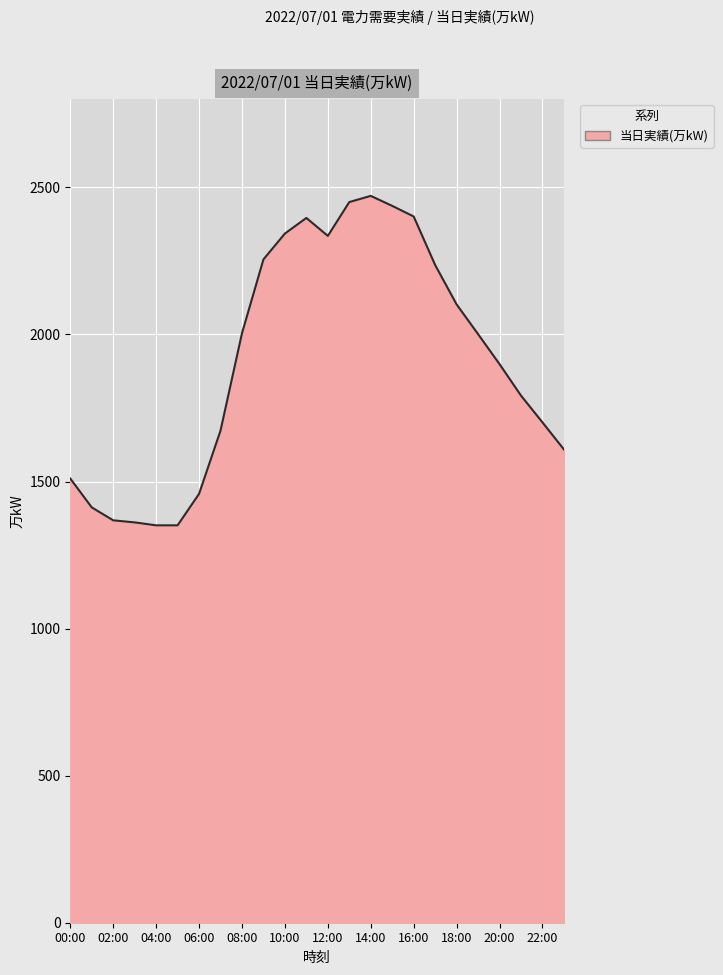

What is the minimum value shown in the chart?

1351